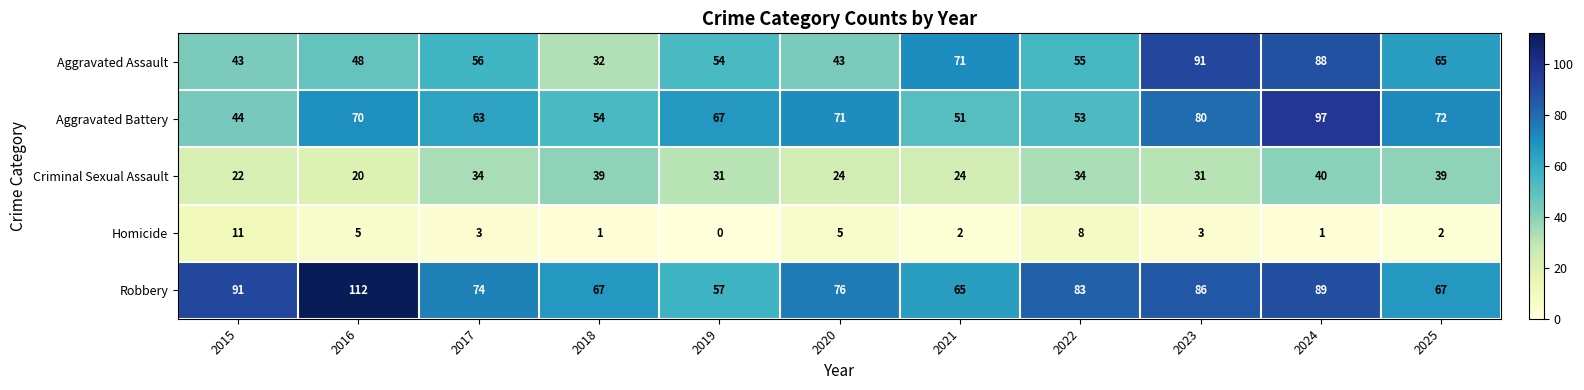

Where does the Aggravated Assault series first go above 55?

2017